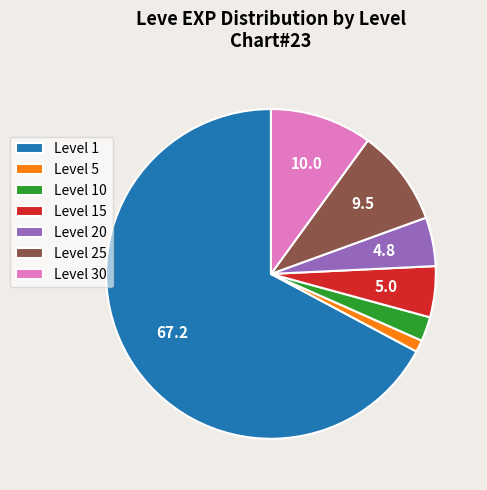

How many segments does this pie chart have?

7